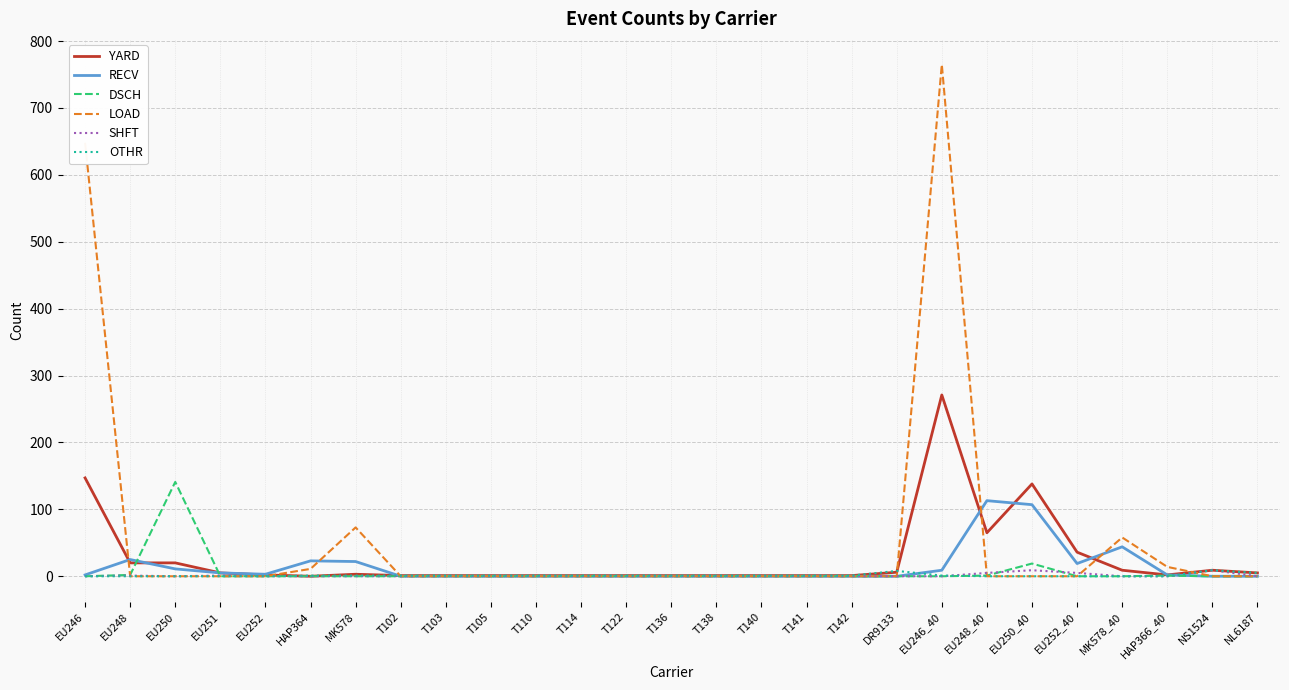

Count the OTHR values in the range 0 to 1.

24